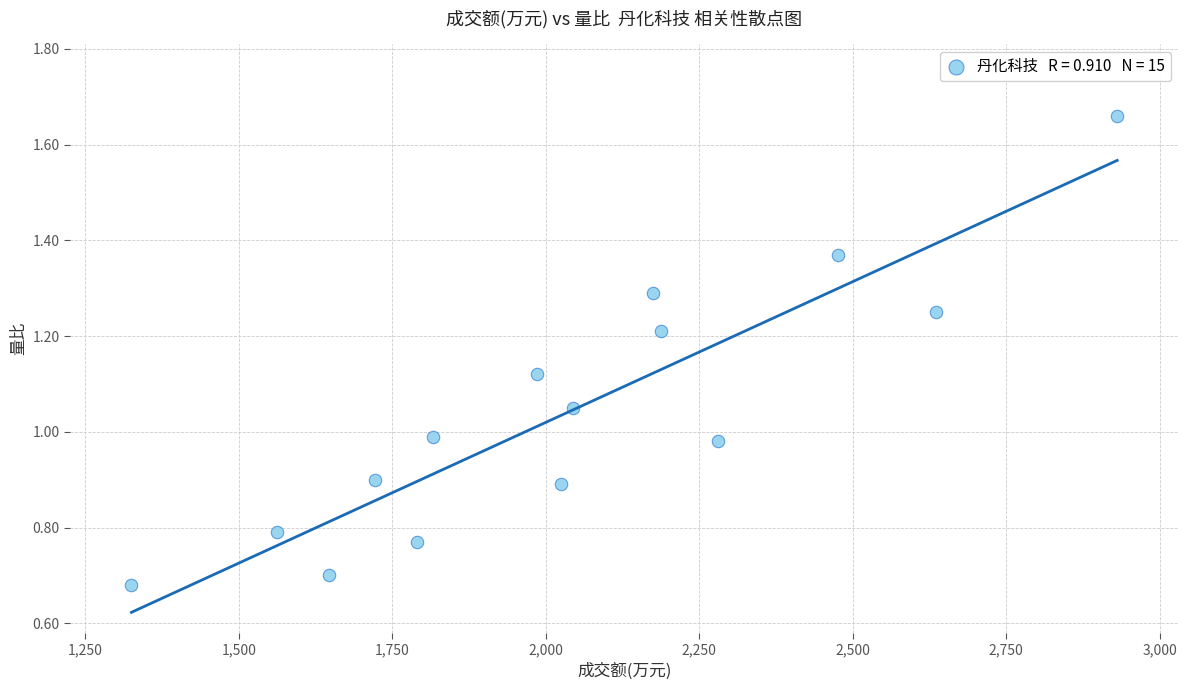

What is the range of X values (max minus min)?

1606.0